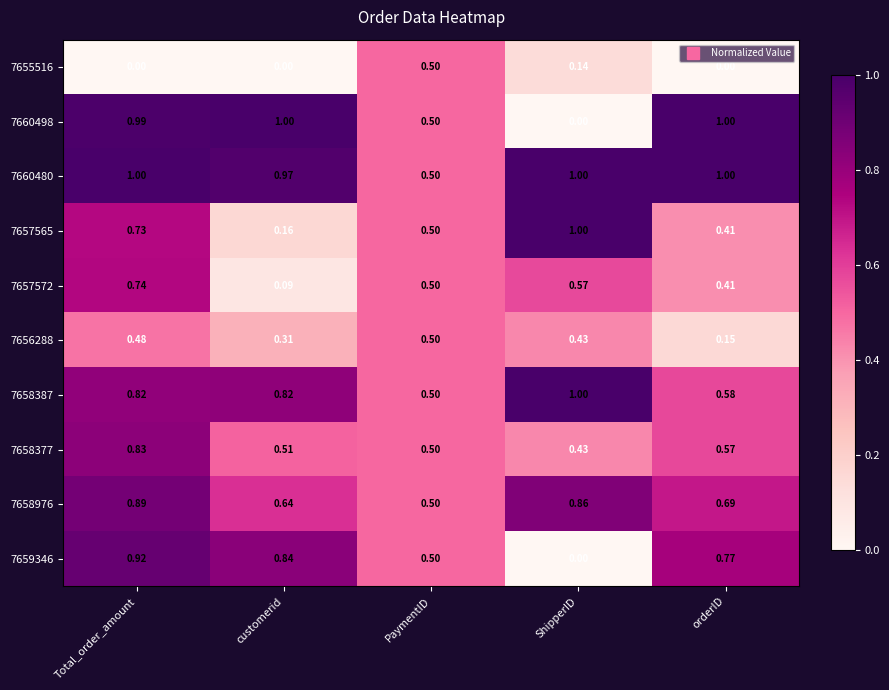

Which series has the largest total across all categories?

7660480